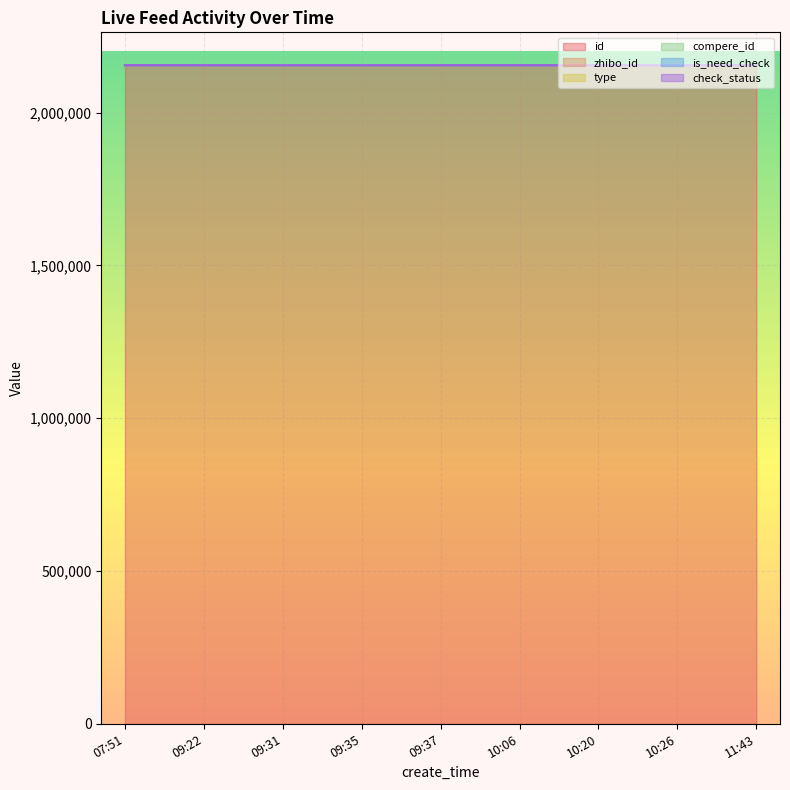

What is the minimum value for zhibo_id?

152